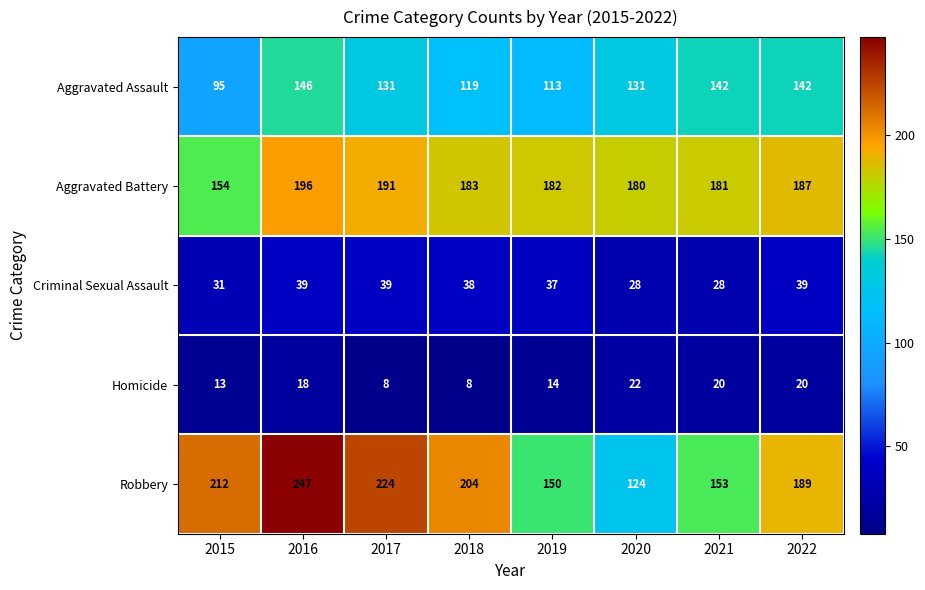

How many values in the Aggravated Assault series are below 131?

3